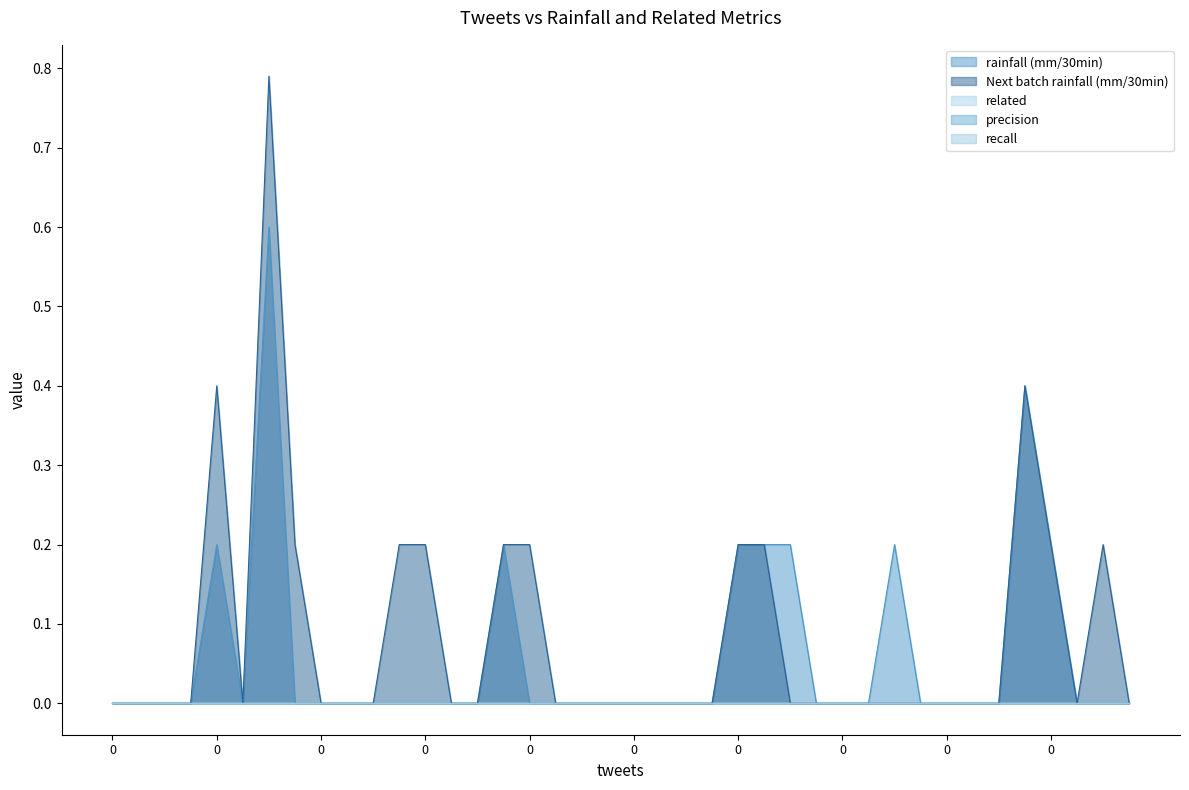

Is the value of rainfall (mm/30min) at 16 greater than the value of recall at 5?

No